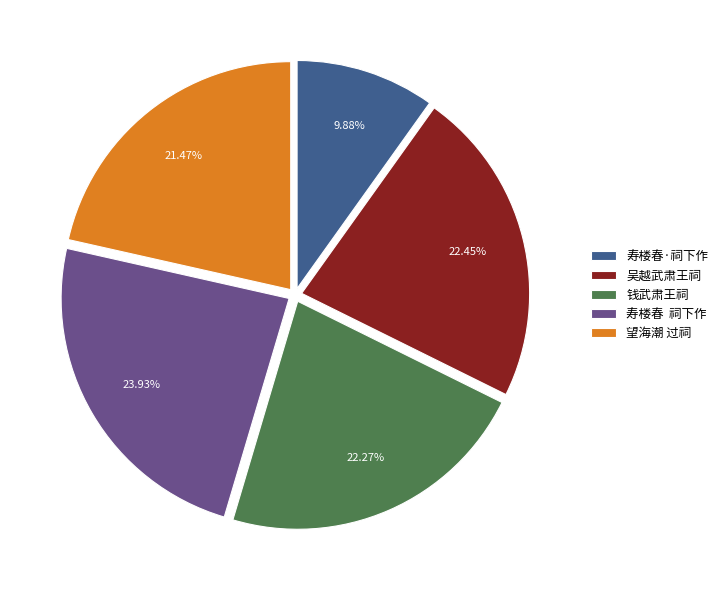

To the nearest percent, what is the average slice percentage?

20%